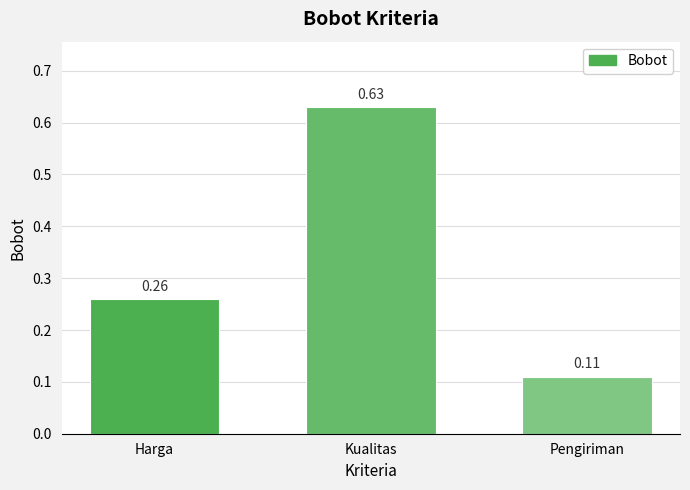

What is the label of the 1st bar from the left?

Harga